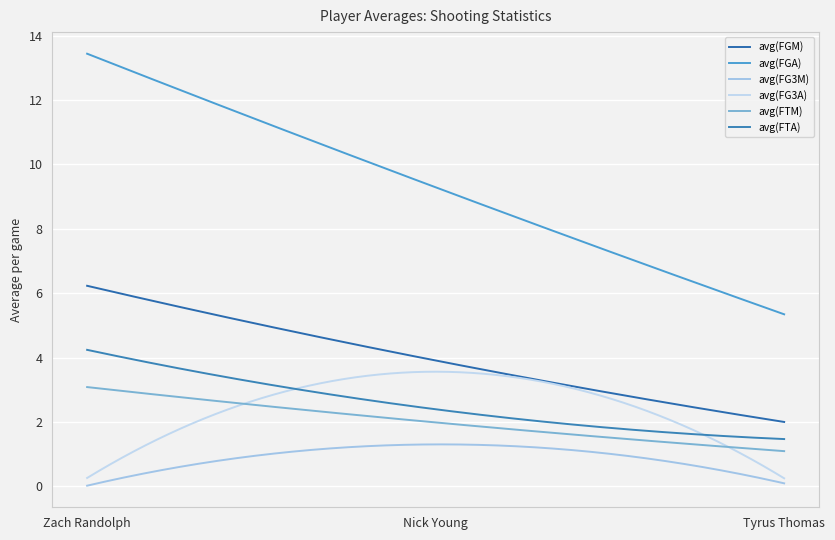

At which label does avg(FG3A) reach its minimum?

Tyrus Thomas